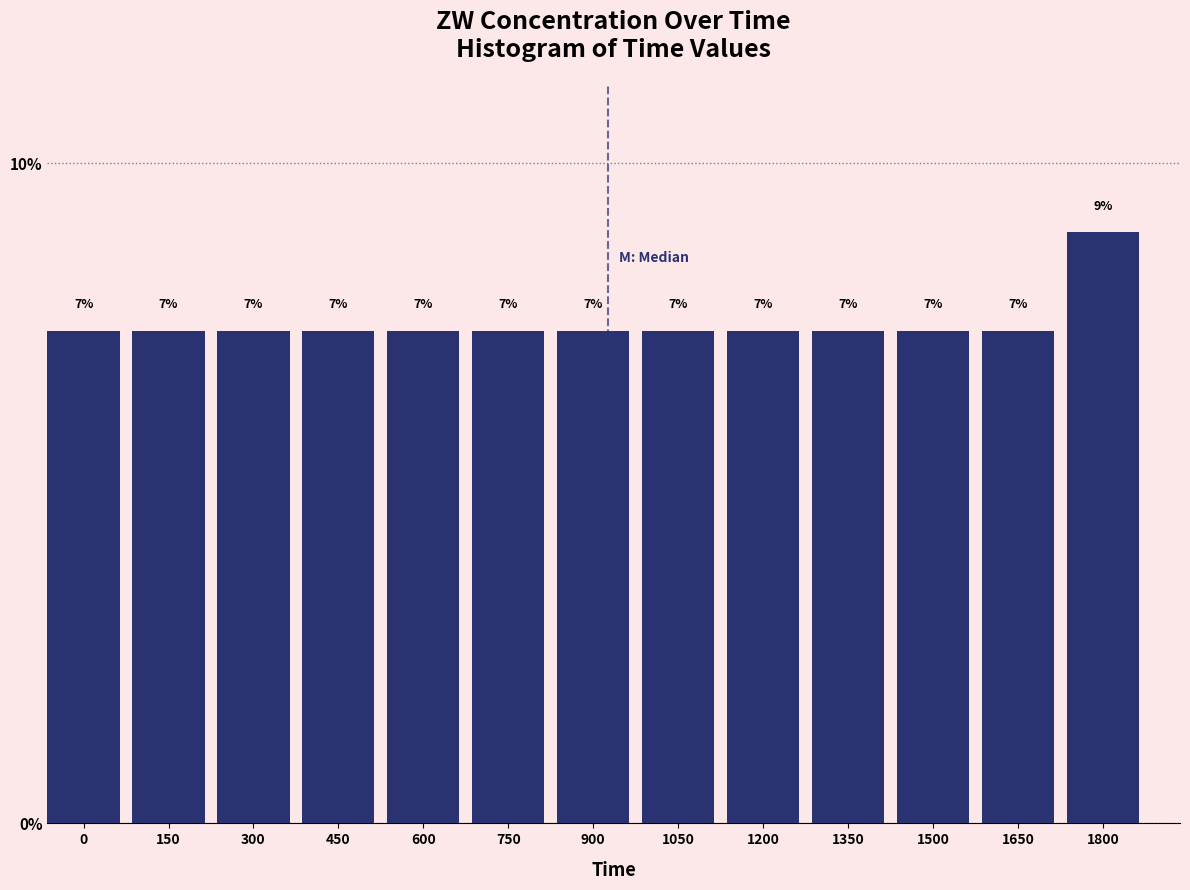

How many bars are there in total?

13